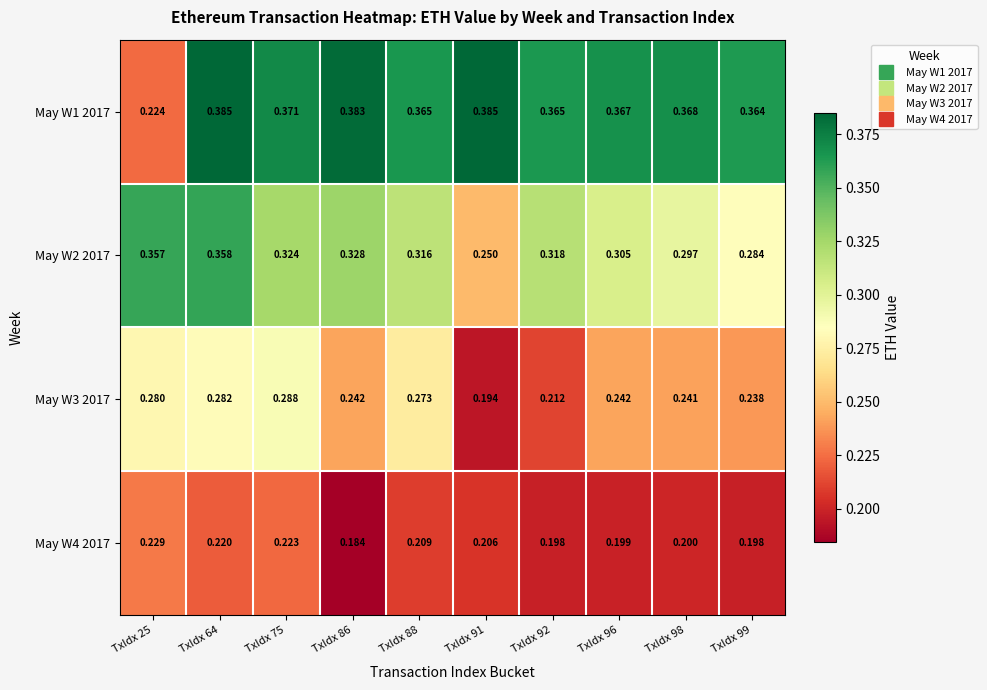

Is the value of May W3 2017 at TxIdx 96 greater than the value of May W2 2017 at TxIdx 99?

No